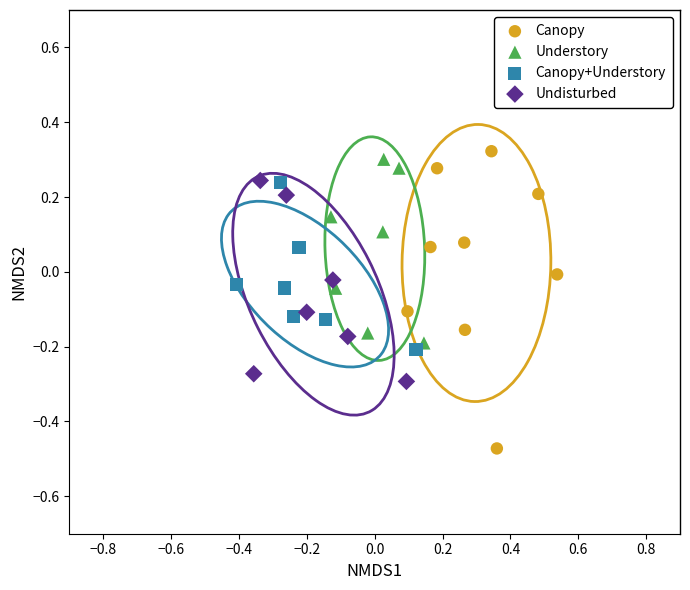

Which series has the widest spread of Y values?

Canopy